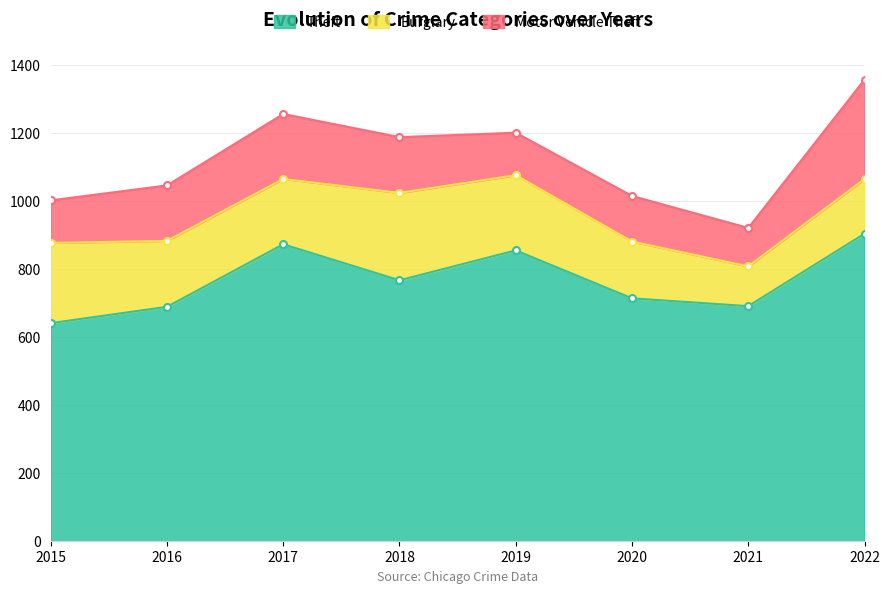

Reading left to right, extract all data points from this chart.

Theft: 2015=641	2016=689	2017=873	2018=767	2019=855	2020=714	2021=691	2022=904
Burglary: 2015=236	2016=194	2017=192	2018=257	2019=221	2020=167	2021=117	2022=161
Motor Vehicle Theft: 2015=125	2016=163	2017=191	2018=164	2019=125	2020=134	2021=113	2022=292